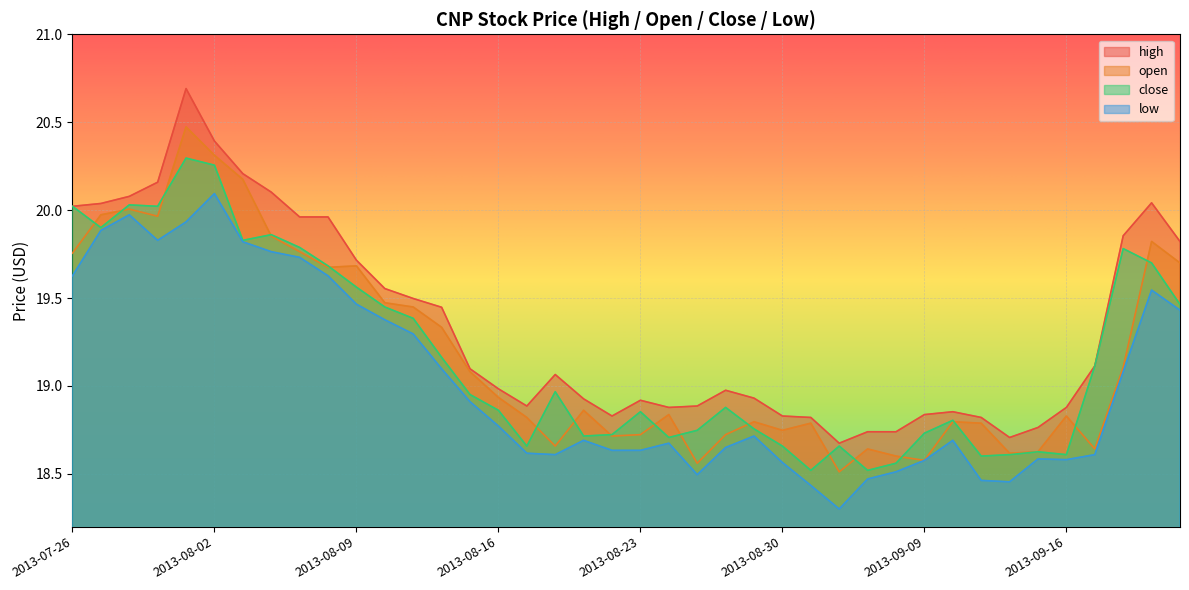

What is the maximum value for low?

20.1